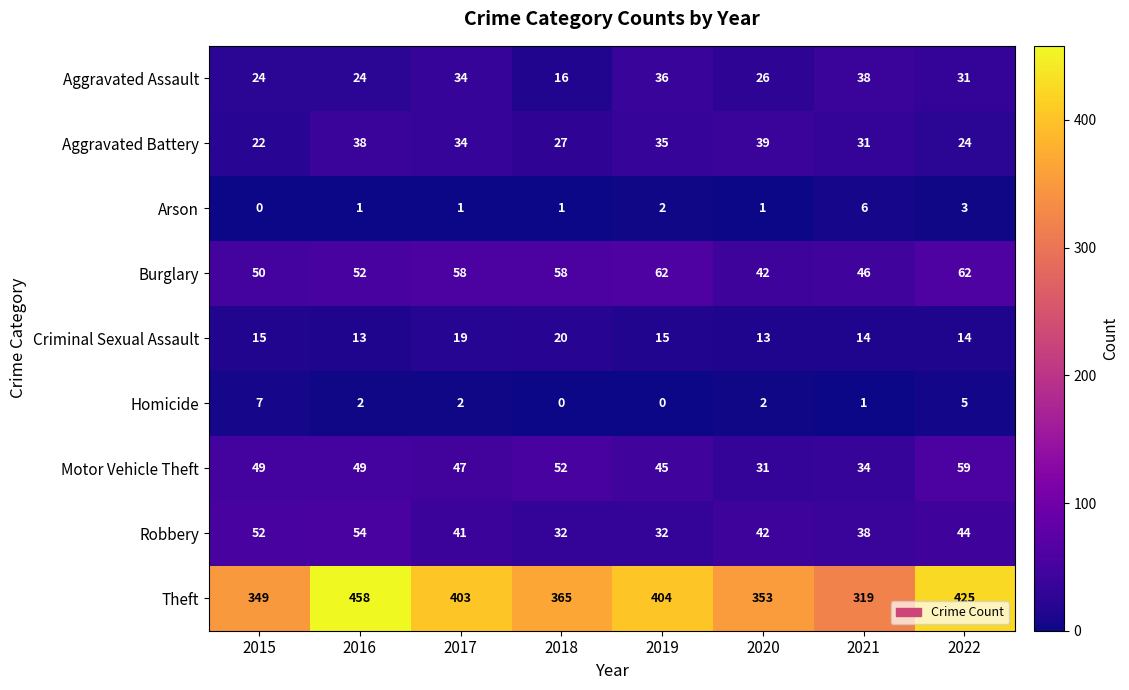

Which category has the highest value in the Arson series?

2021